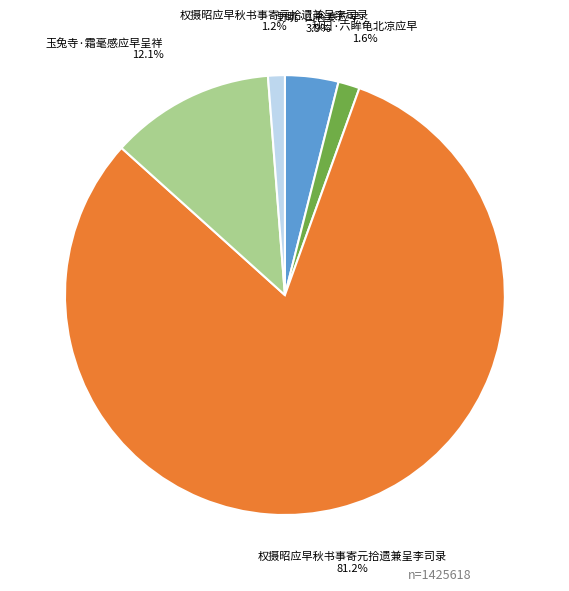

Is there any slice that represents more than half of the pie?

Yes